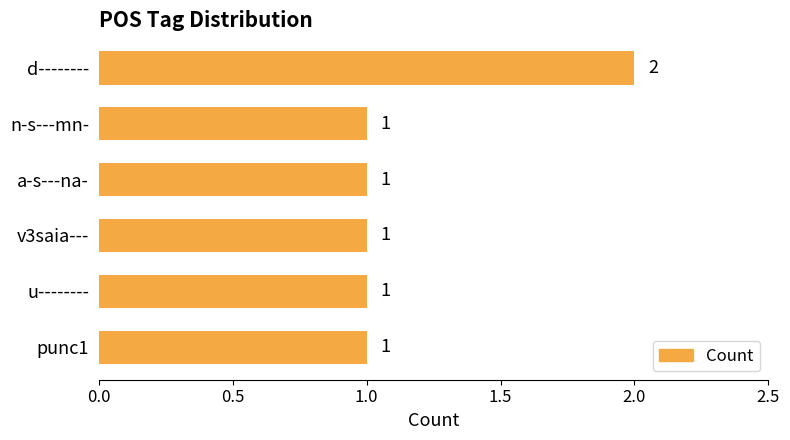

What is the value of the 3rd bar from the top?

1